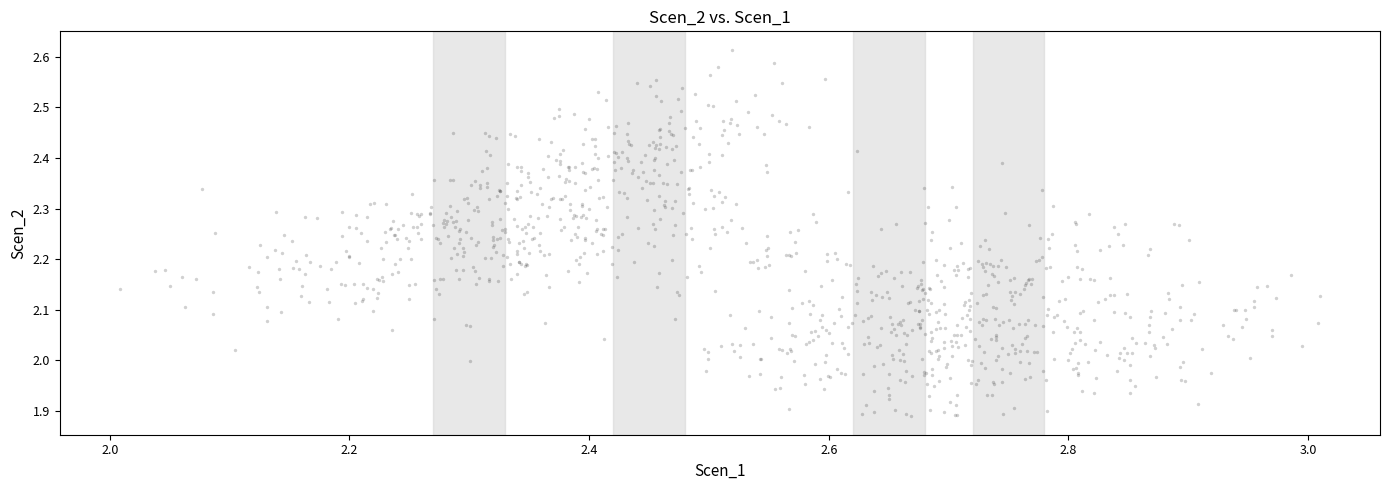

What is the range of Y values (max minus min)?

0.7